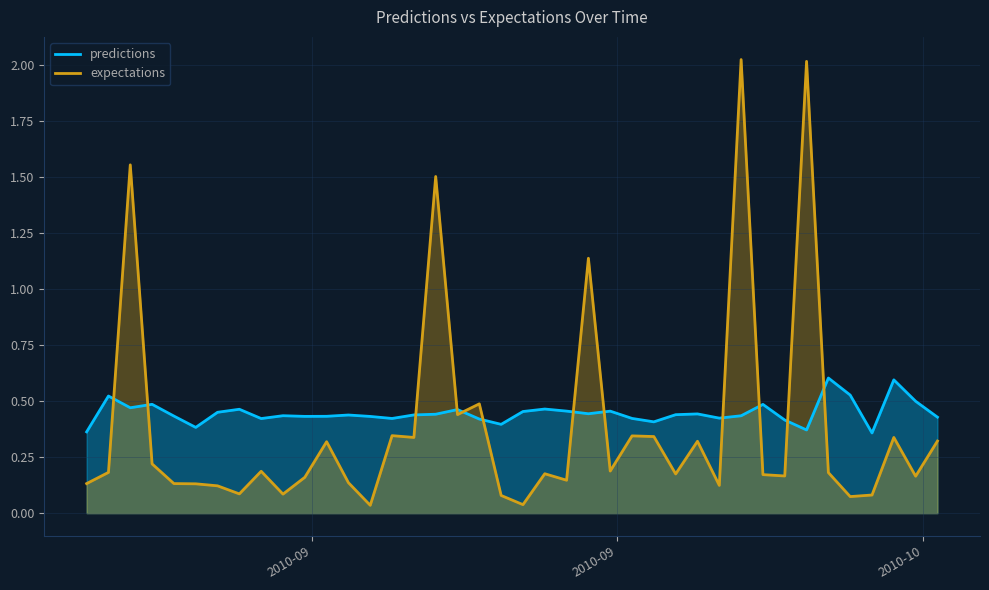

Which category has the highest value in the expectations series?

2010-9-26